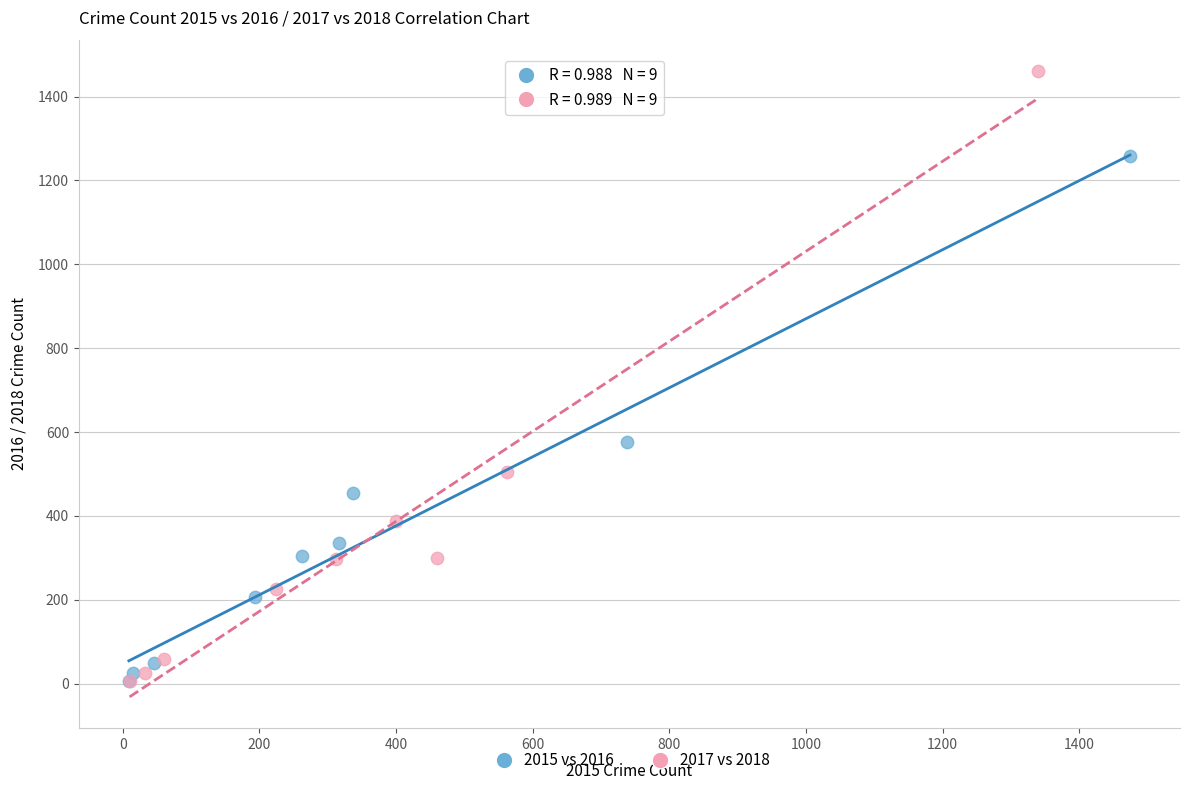

Which series has the largest Y range (max minus min)?

2017 vs 2018